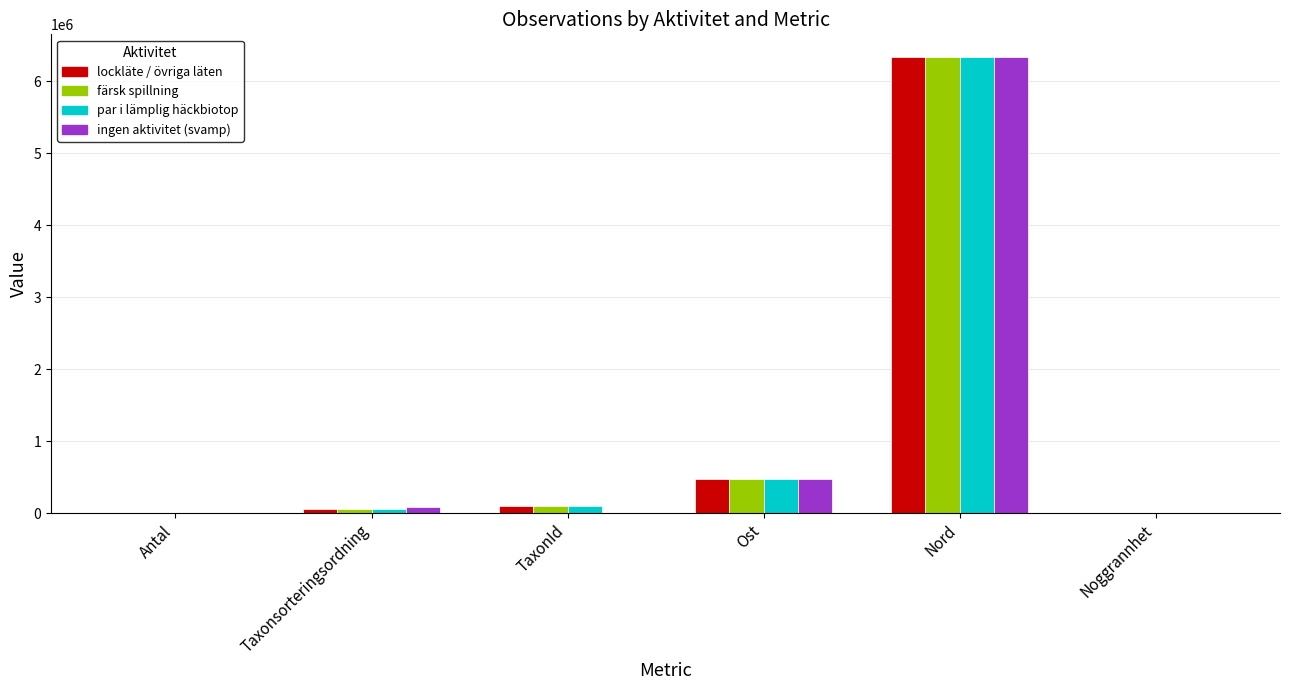

At which label does ingen aktivitet (svamp) reach its peak?

Nord